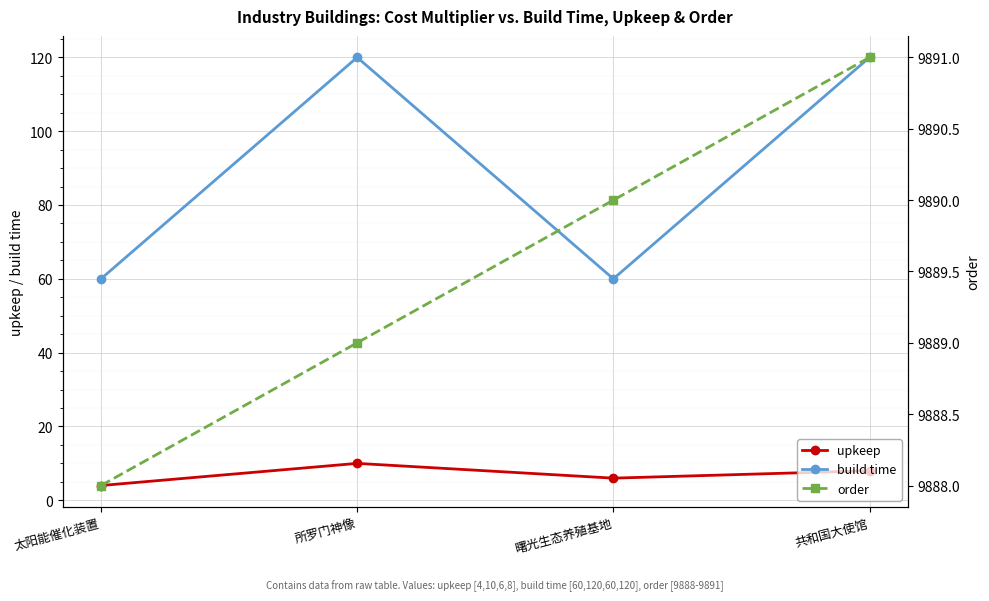

Reading right to left, list all the values displayed in this chart.

upkeep: 8	6	10	4
build time: 120	60	120	60
order: 9891	9890	9889	9888